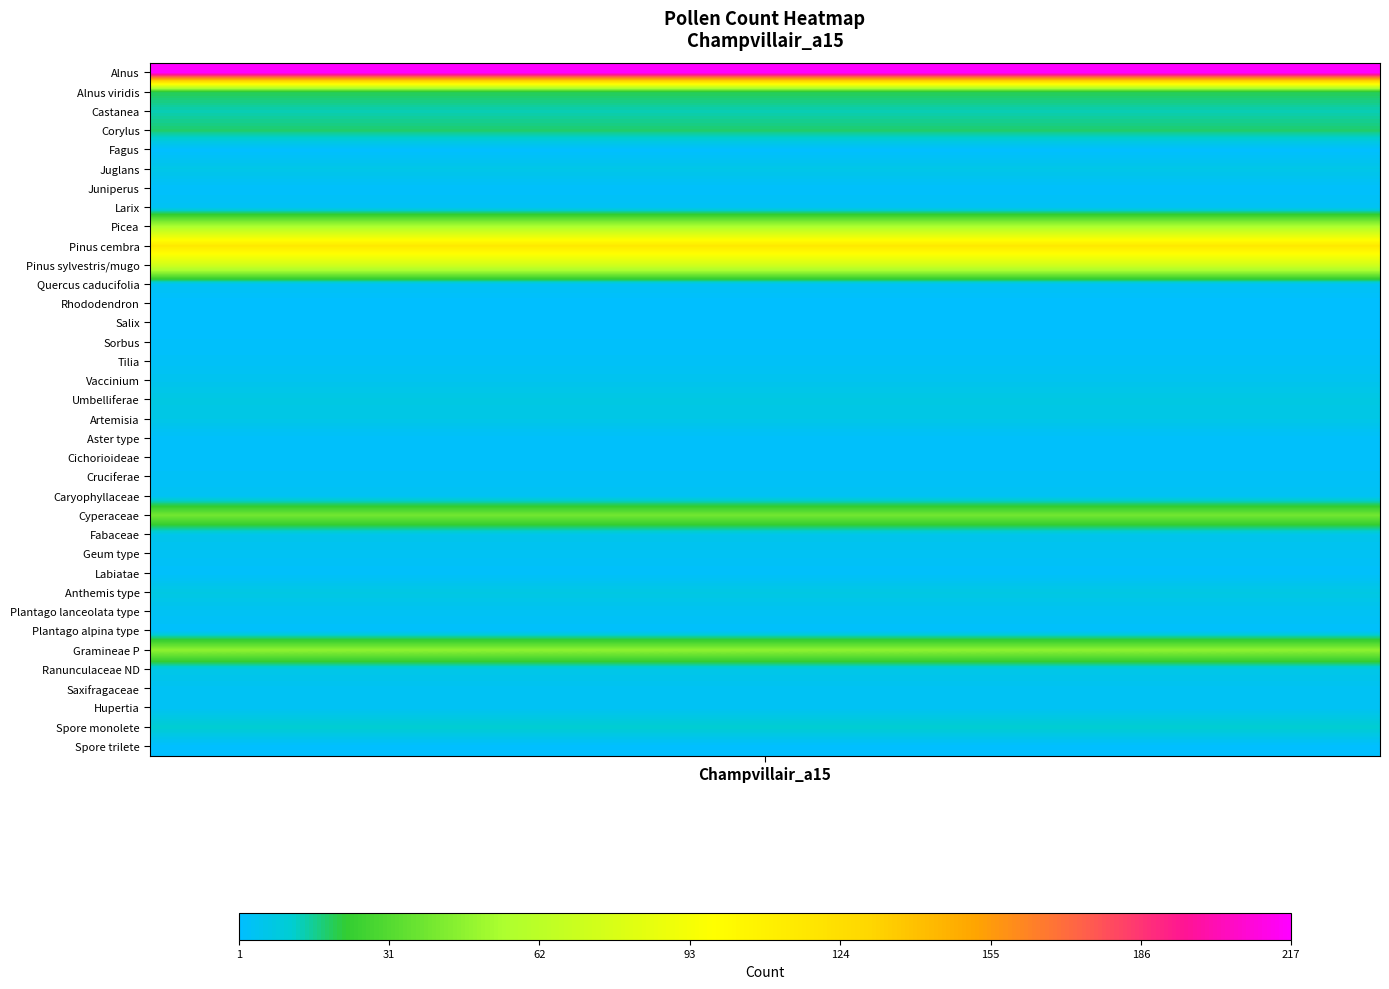

What is the maximum value shown in the chart?

217